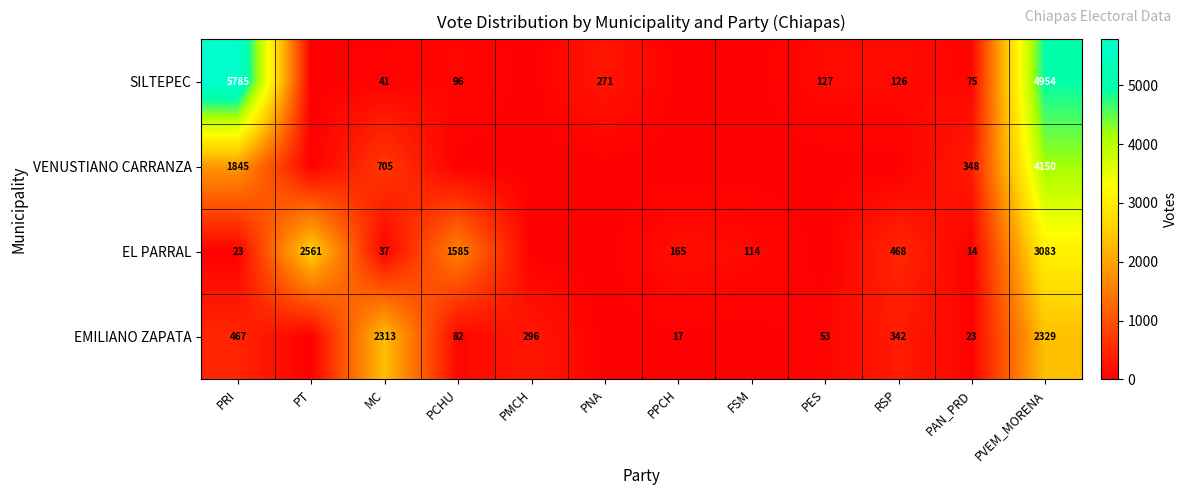

The value of EMILIANO ZAPATA at PAN_PRD is 23. True or false?

True